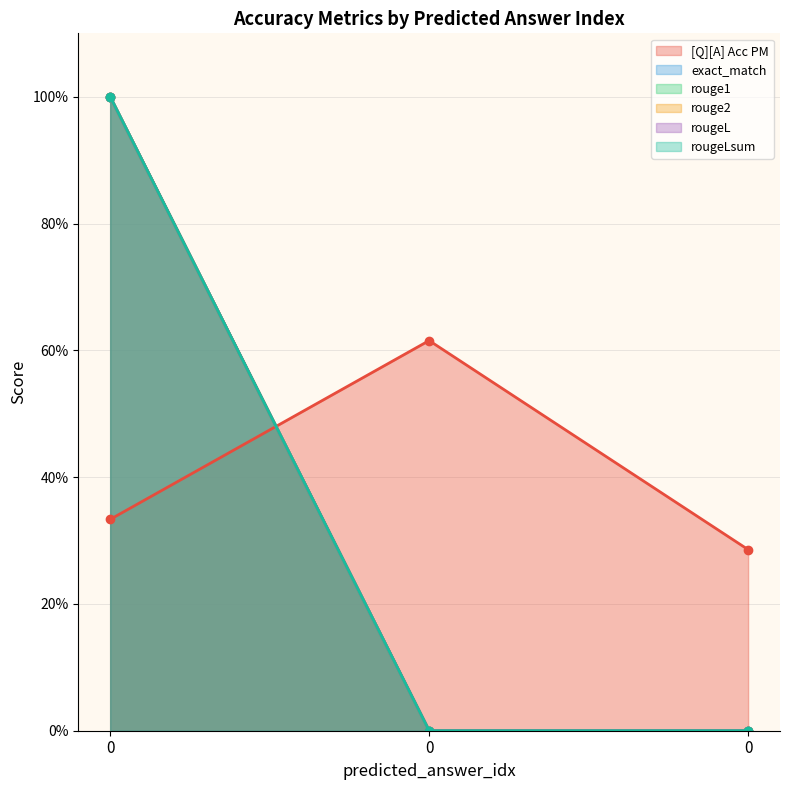

Reading left to right, transcribe all the data shown in this chart.

[Q][A] Acc PM: 0=0.3	0=0.6	0=0.3
exact_match: 0=1.0	0=0.0	0=0.0
rouge1: 0=1.0	0=0.0	0=0.0
rouge2: 0=1.0	0=0.0	0=0.0
rougeL: 0=1.0	0=0.0	0=0.0
rougeLsum: 0=1.0	0=0.0	0=0.0